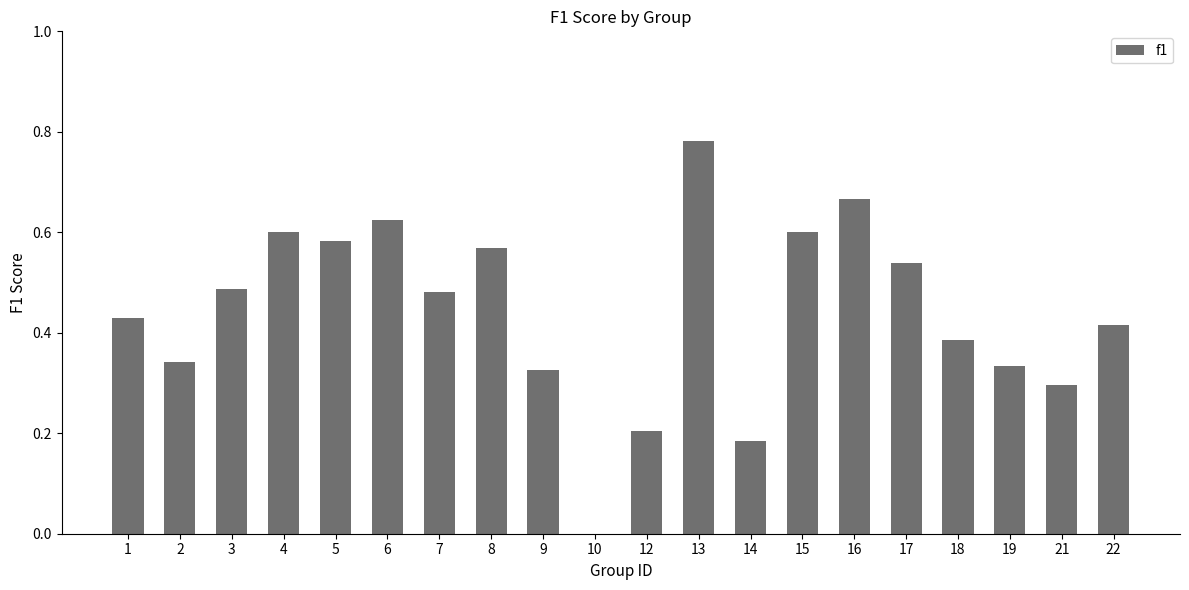

What is the sum of the values at 4 and 5?

1.2